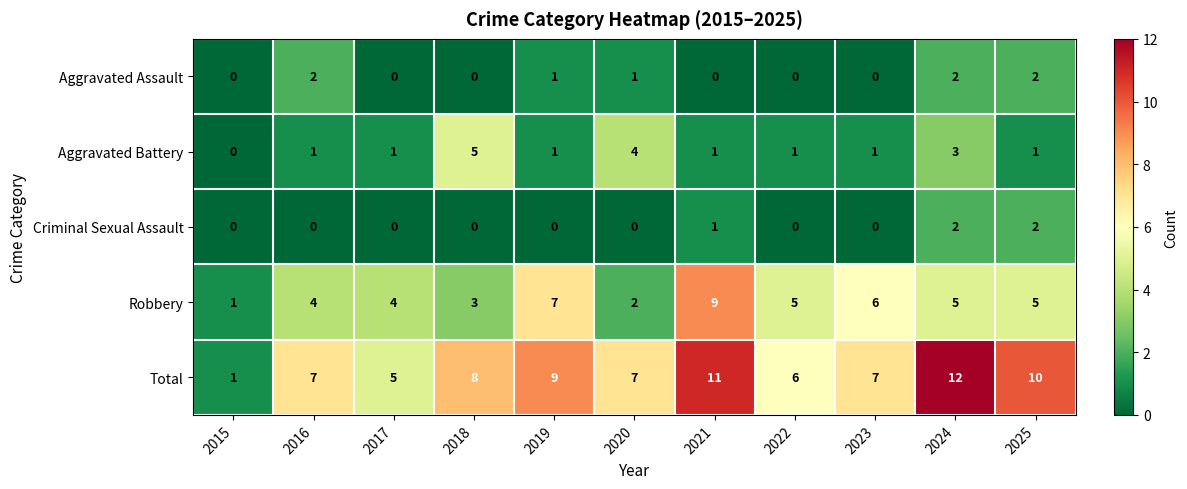

Is the value of Robbery at 2020 greater than the value of Aggravated Assault at 2021?

Yes